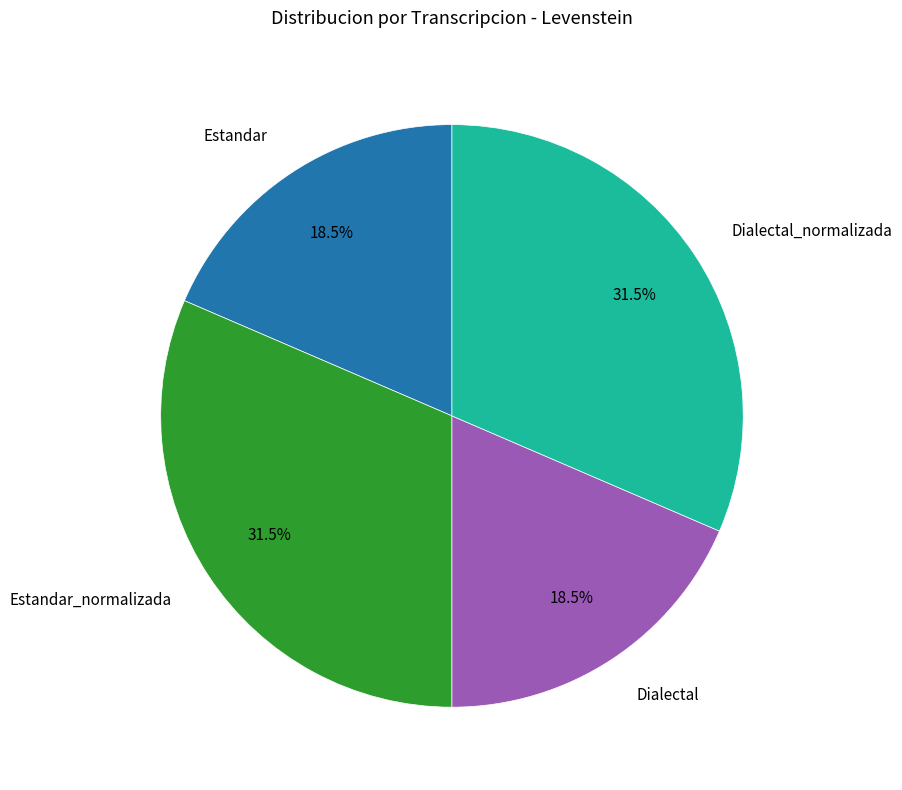

What portion of the pie excludes Dialectal?

81.5%